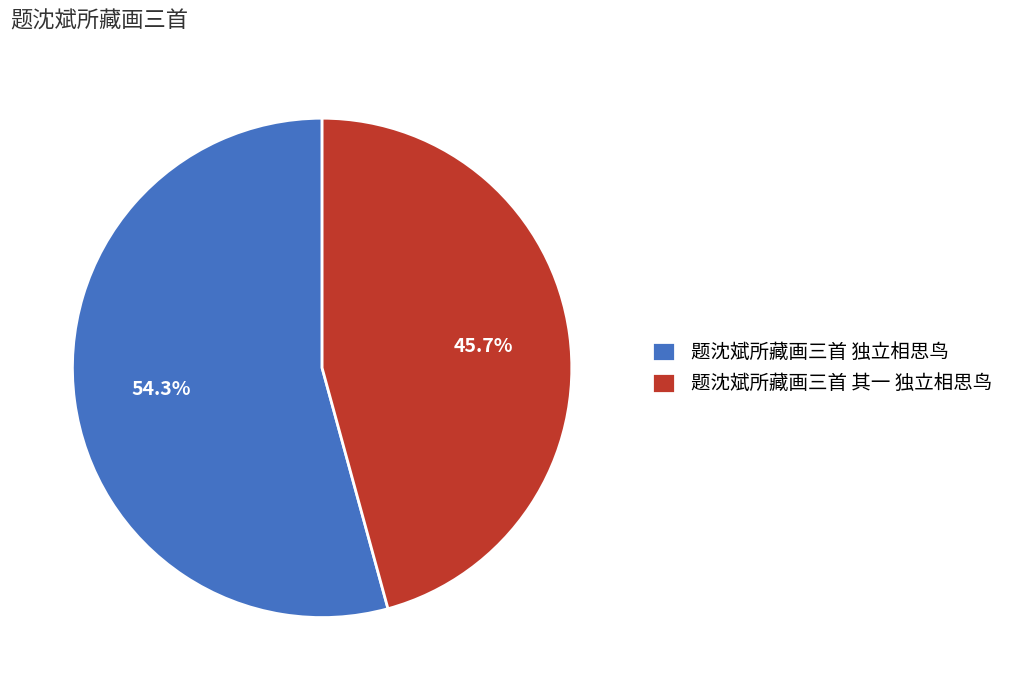

What is the smallest slice in the pie chart?

题沈斌所藏画三首 其一 独立相思鸟